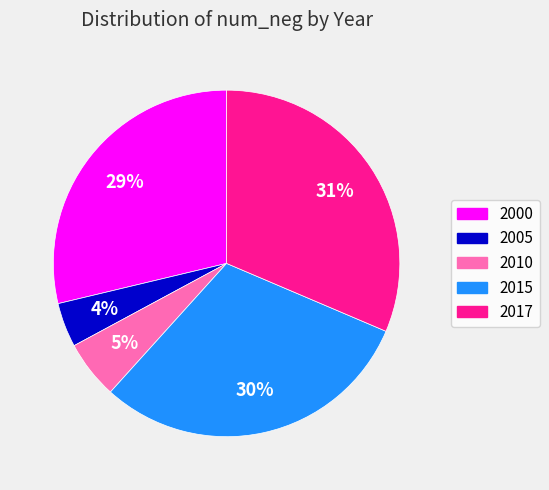

Does any single category account for the majority?

No